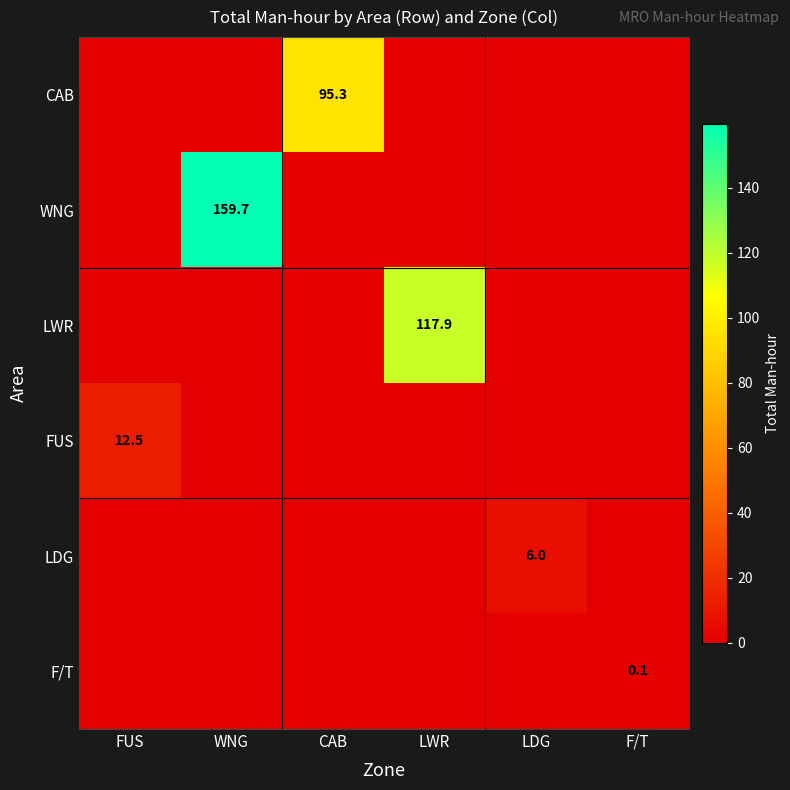

The value of WNG at WNG is 60.7. True or false?

False